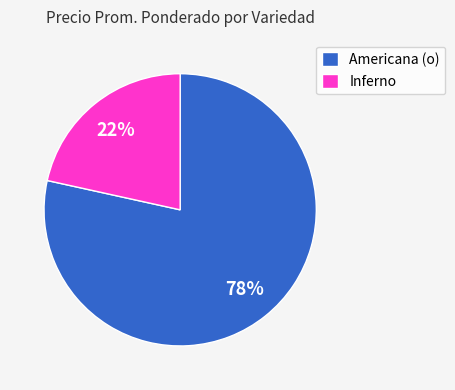

What is the largest slice in the pie chart?

Americana (o)